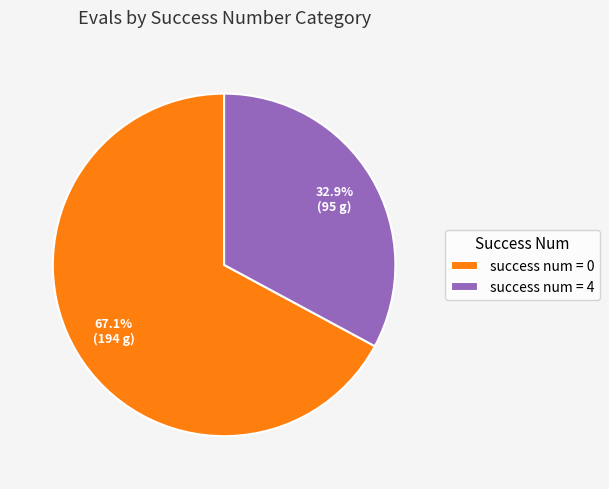

Approximately how many times larger is the value at success num = 0 compared to success num = 4?

2.0